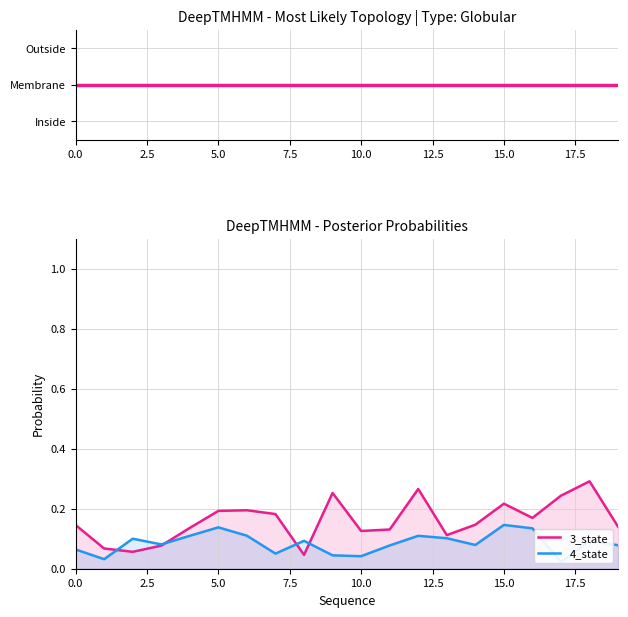

What is the sum of the 3_state values at 10.0 and 14?

0.3